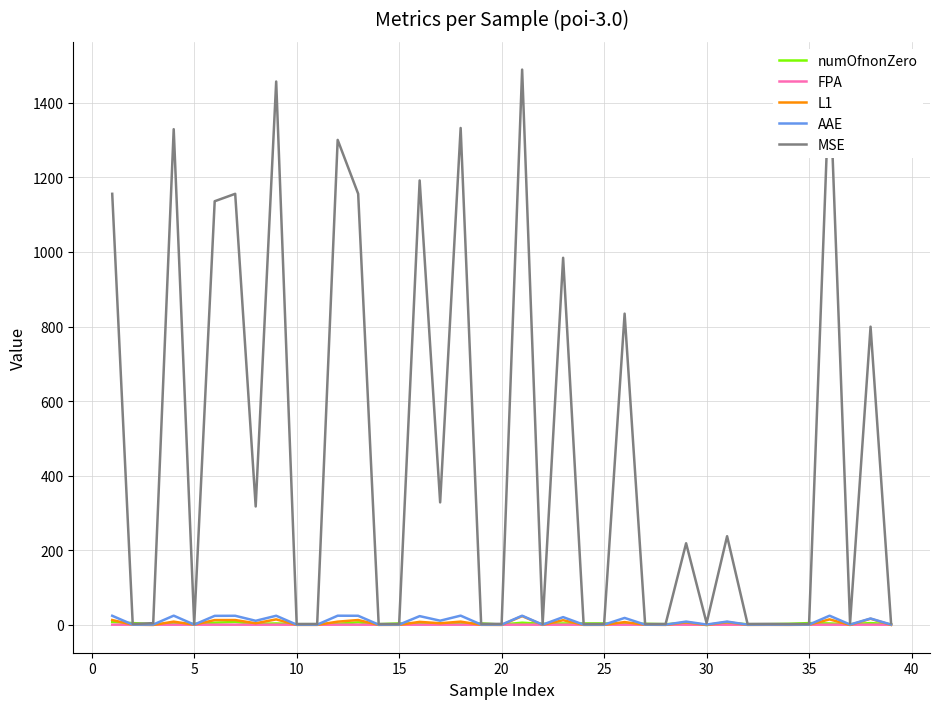

What is the difference between the maximum and minimum values in the numOfnonZero series?

8.0